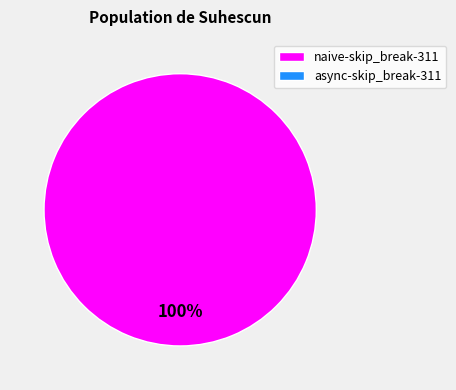

Rank the categories by value from highest to lowest.

naive-skip_break-311, async-skip_break-311